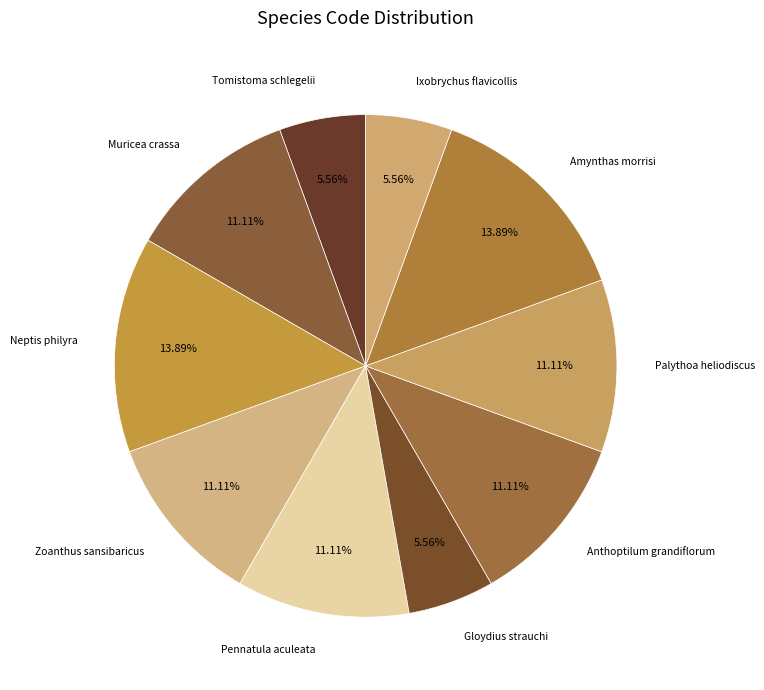

True or false: Muricea crassa accounts for 20% of the total.

False